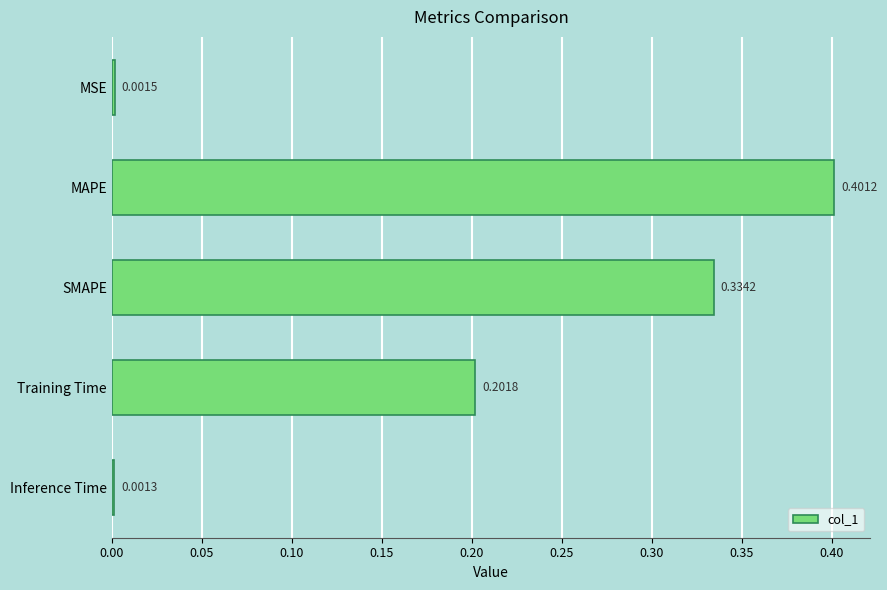

List the labels in order of value, smallest first.

Inference Time, MSE, Training Time, SMAPE, MAPE